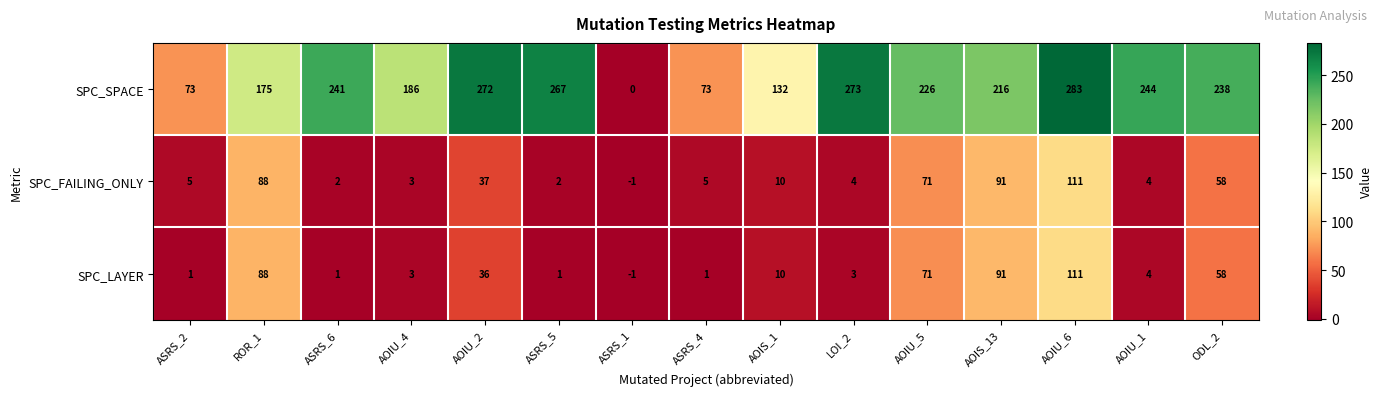

What is the difference between the SPC_FAILING_ONLY values at AOIU_5 and AOIS_13?

20